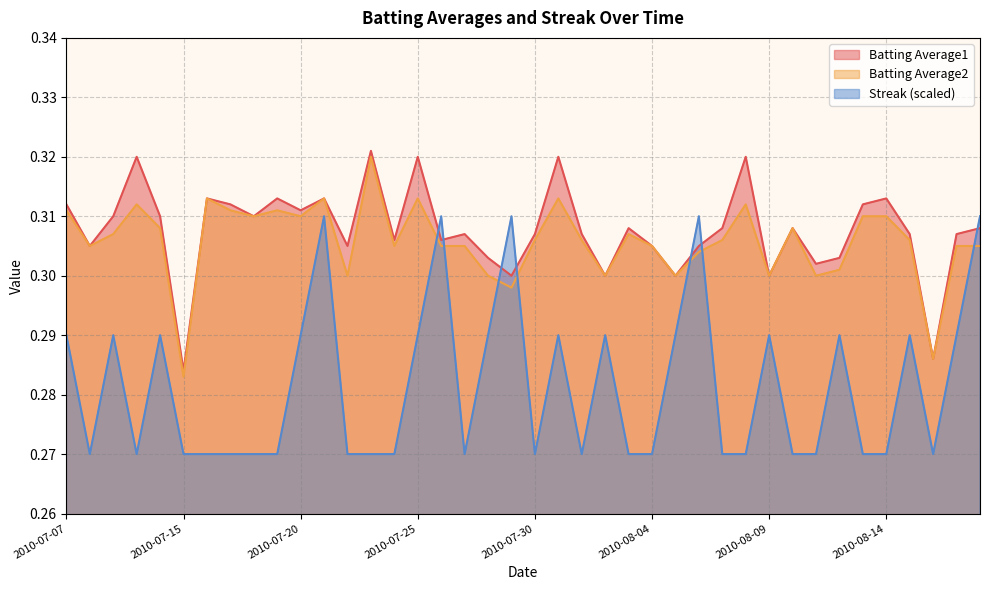

How many lines are shown in the chart?

3